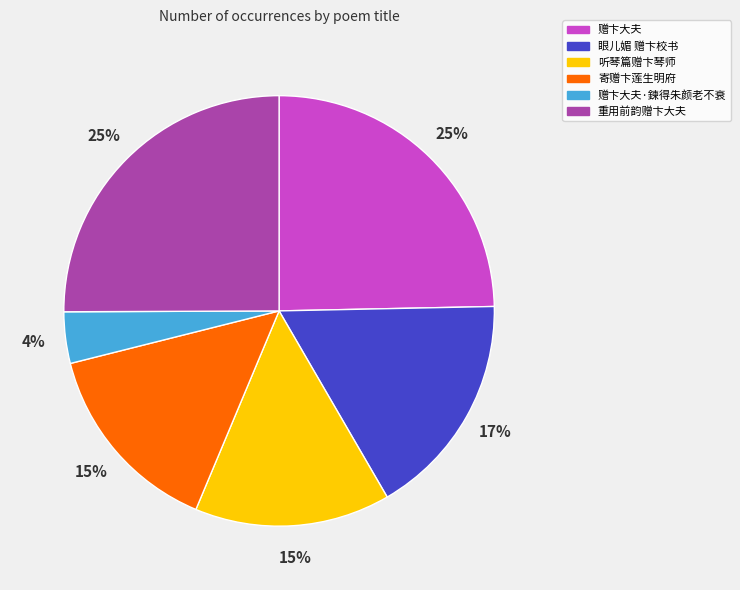

How many segments does this pie chart have?

6